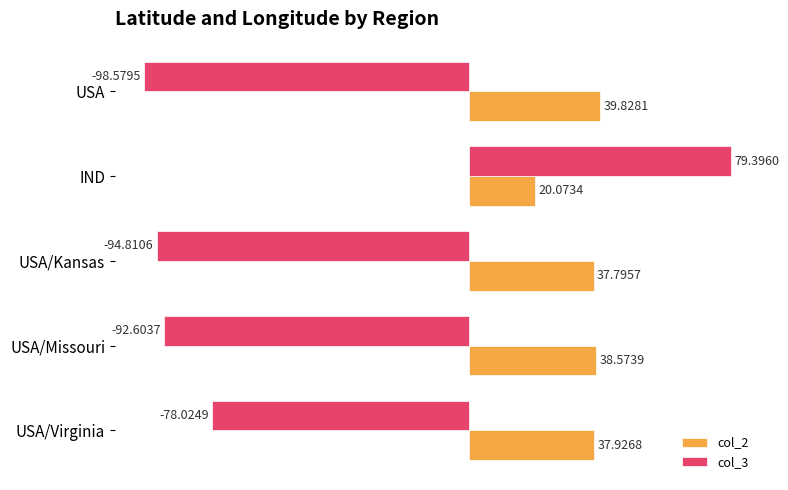

Rank the series by their maximum value, from lowest to highest.

col_2, col_3